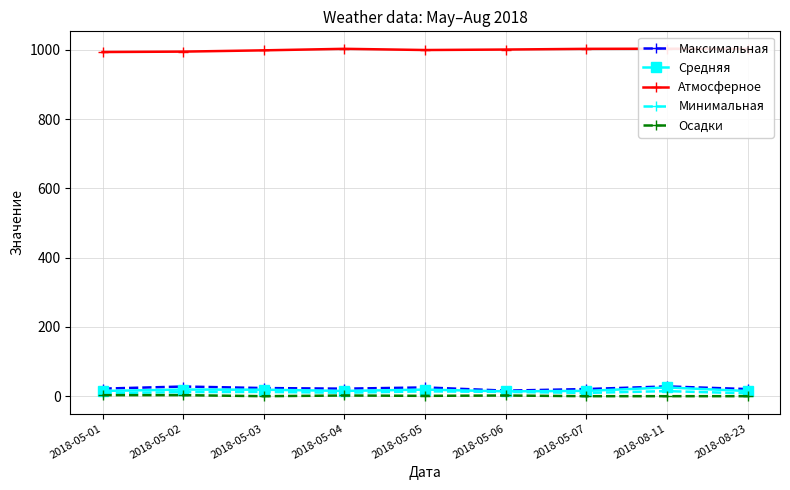

What is the difference between the second highest and minimum values in the Атмосферное series?

9.3